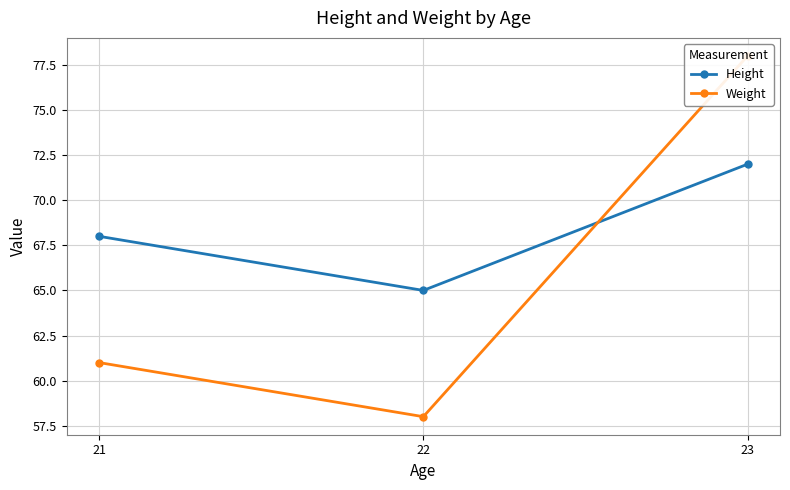

Between 21 and 23, which series saw the biggest shift?

Weight